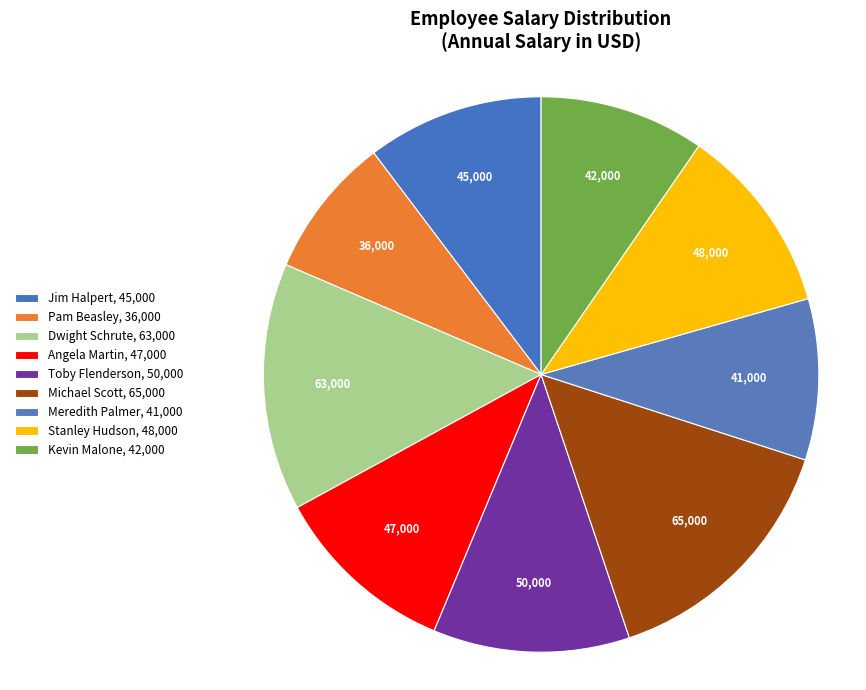

What is the ratio of the value at Jim Halpert to the value at Stanley Hudson?

0.9